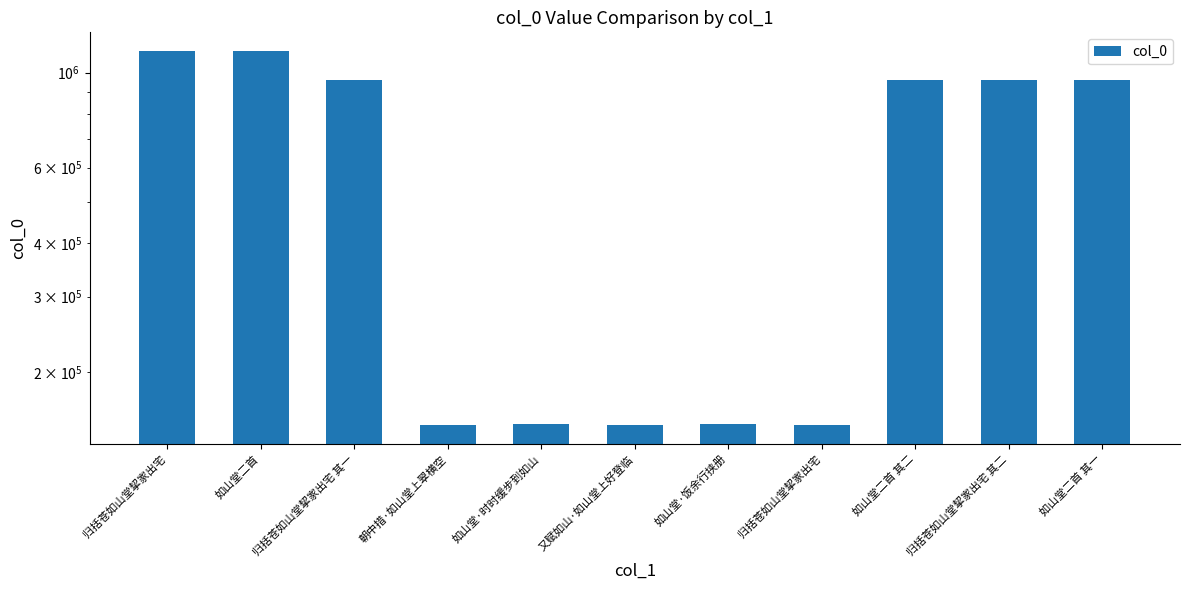

What is the approximate value at 如山堂·饭余行挟册, to the nearest 50?

151050